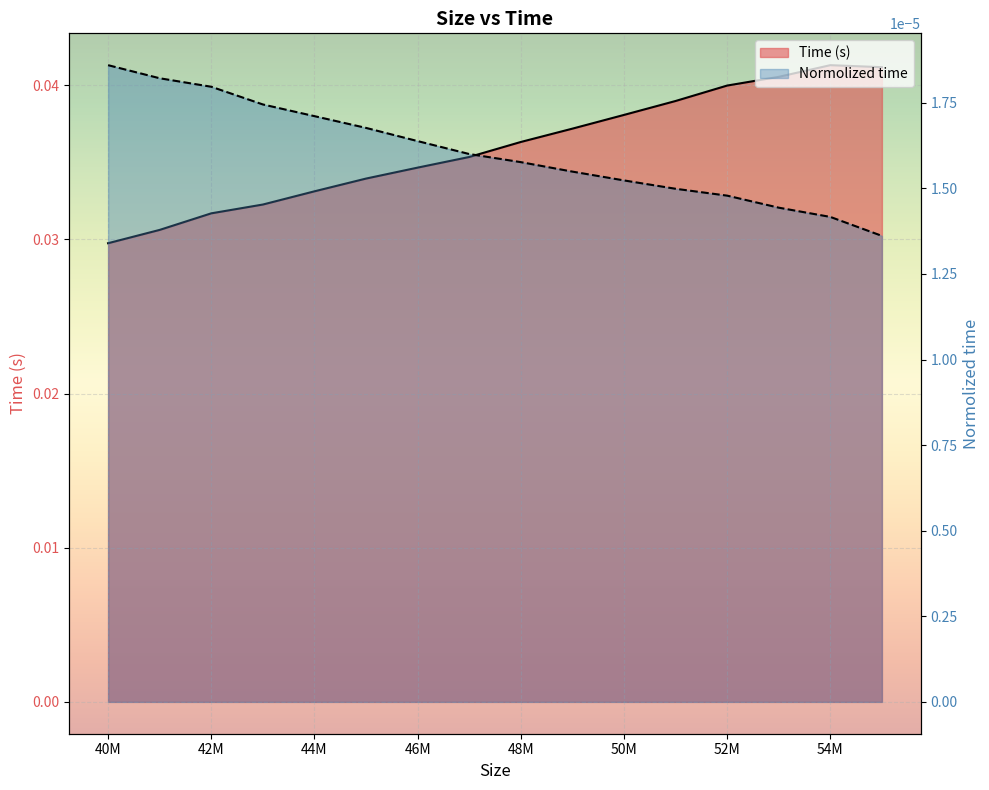

At 47000000, list the series in order from smallest to largest.

Normolized time, Time (s)